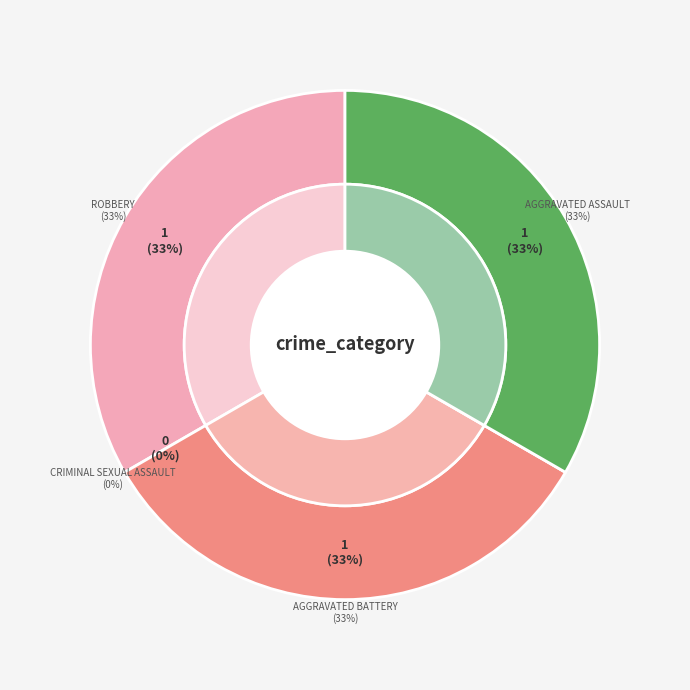

Do Aggravated Assault and Criminal Sexual Assault together represent more than half of the pie?

No